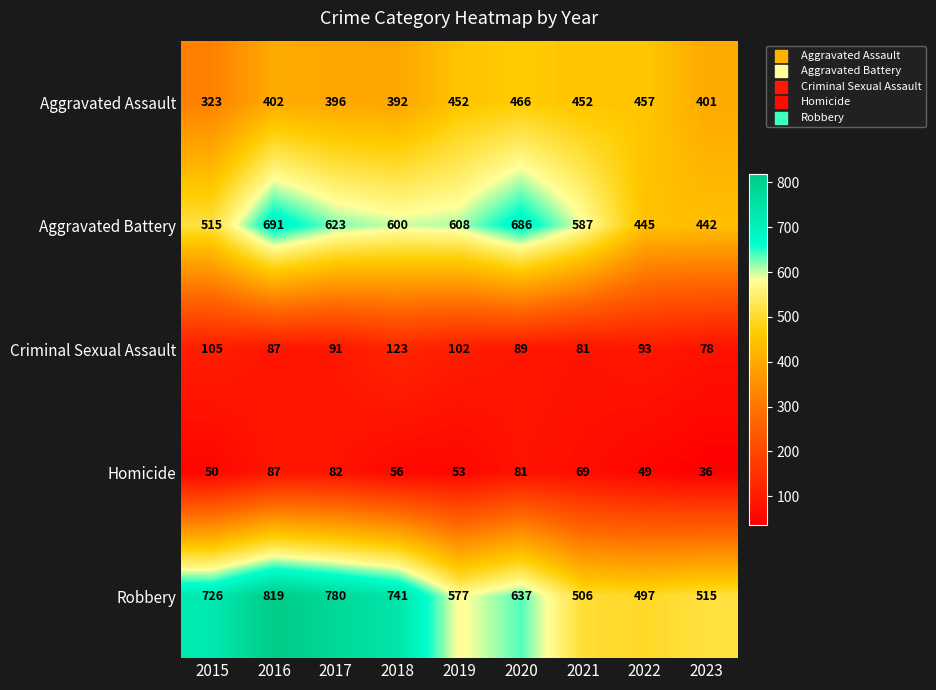

Rank the series at 2020 from lowest to highest value.

Homicide, Criminal Sexual Assault, Aggravated Assault, Robbery, Aggravated Battery